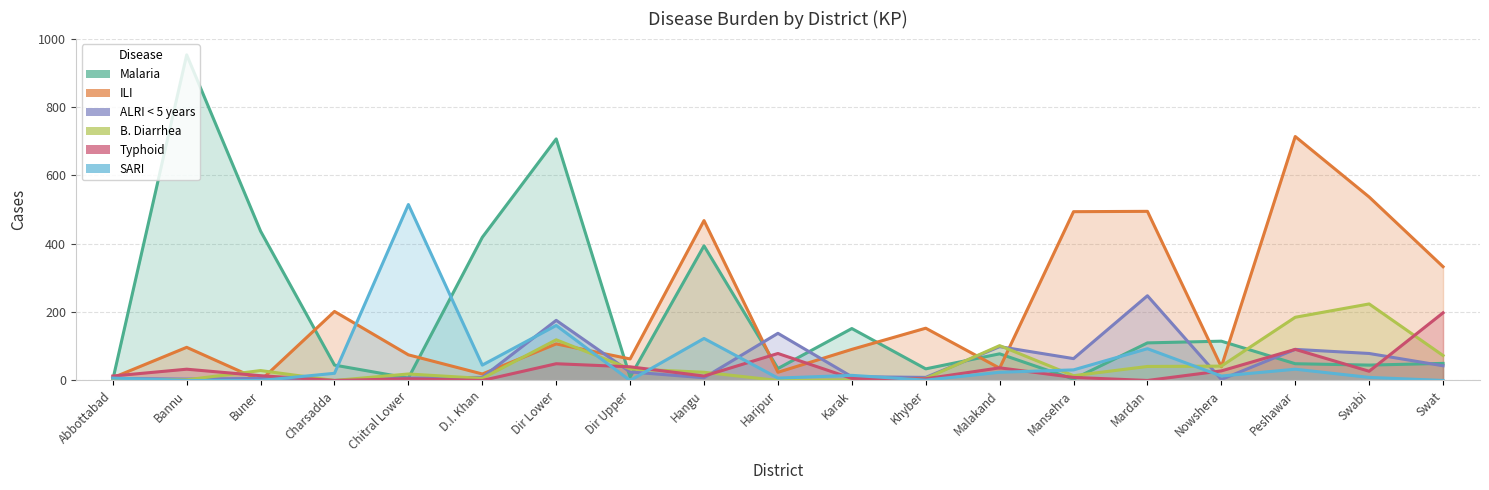

Reading left to right, what are all the values shown in this chart?

Malaria: Abbottabad=2	Bannu=953	Buner=437	Charsadda=45	Chitral Lower=7	D.I. Khan=419	Dir Lower=707	Dir Upper=10	Hangu=394	Haripur=35	Karak=152	Khyber=34	Malakand=78	Mansehra=4	Mardan=110	Nowshera=115	Peshawar=49	Swabi=45	Swat=50
ILI: Abbottabad=8	Bannu=97	Buner=0	Charsadda=202	Chitral Lower=75	D.I. Khan=19	Dir Lower=107	Dir Upper=63	Hangu=468	Haripur=24	Karak=91	Khyber=153	Malakand=36	Mansehra=494	Mardan=495	Nowshera=40	Peshawar=714	Swabi=537	Swat=333
ALRI < 5 years: Abbottabad=6	Bannu=4	Buner=6	Charsadda=0	Chitral Lower=7	D.I. Khan=9	Dir Lower=176	Dir Upper=25	Hangu=8	Haripur=138	Karak=11	Khyber=9	Malakand=99	Mansehra=64	Mardan=248	Nowshera=3	Peshawar=91	Swabi=79	Swat=43
B. Diarrhea: Abbottabad=2	Bannu=2	Buner=29	Charsadda=0	Chitral Lower=19	D.I. Khan=6	Dir Lower=119	Dir Upper=34	Hangu=24	Haripur=0	Karak=2	Khyber=6	Malakand=102	Mansehra=14	Mardan=41	Nowshera=42	Peshawar=185	Swabi=224	Swat=73
Typhoid: Abbottabad=13	Bannu=33	Buner=14	Charsadda=0	Chitral Lower=5	D.I. Khan=0	Dir Lower=49	Dir Upper=40	Hangu=13	Haripur=79	Karak=6	Khyber=5	Malakand=37	Mansehra=9	Mardan=0	Nowshera=28	Peshawar=91	Swabi=27	Swat=198
SARI: Abbottabad=7	Bannu=0	Buner=0	Charsadda=21	Chitral Lower=515	D.I. Khan=45	Dir Lower=161	Dir Upper=0	Hangu=123	Haripur=7	Karak=15	Khyber=1	Malakand=24	Mansehra=31	Mardan=93	Nowshera=13	Peshawar=33	Swabi=9	Swat=0